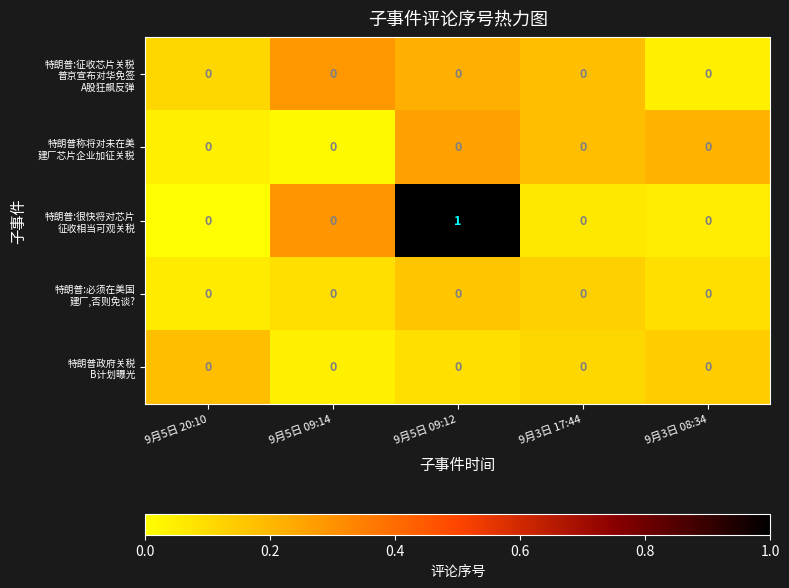

At which category is the sum across all series the highest?

9月5日 09:12